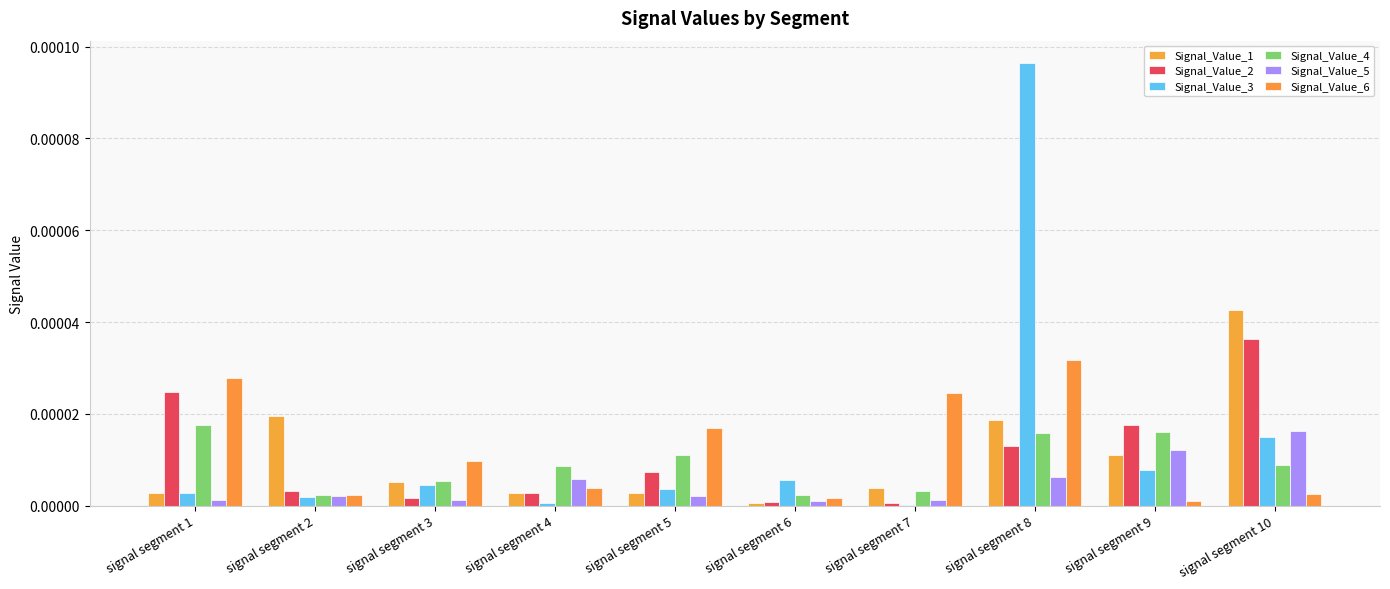

Which series has the largest total across all categories?

Signal_Value_3